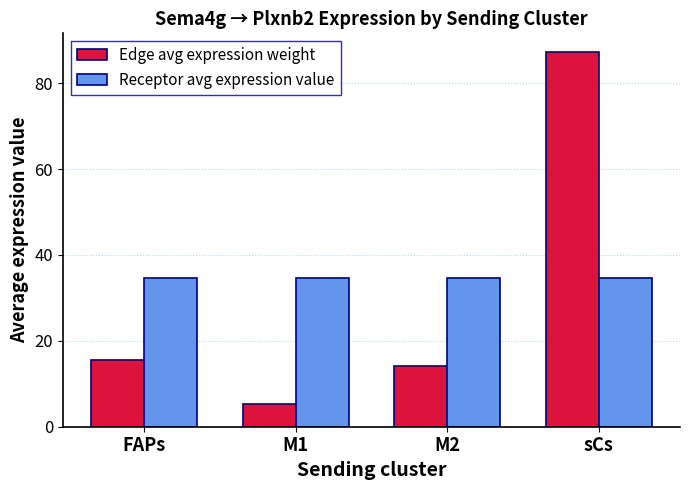

How many series are shown in this chart?

2